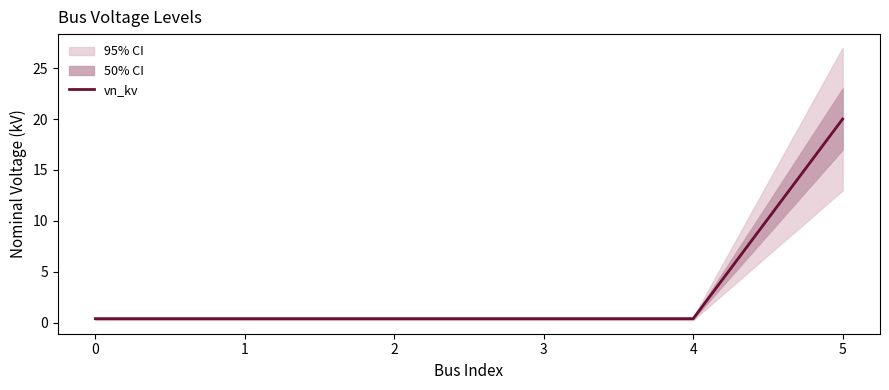

Is it true that the value at 3 is 0.4?

True